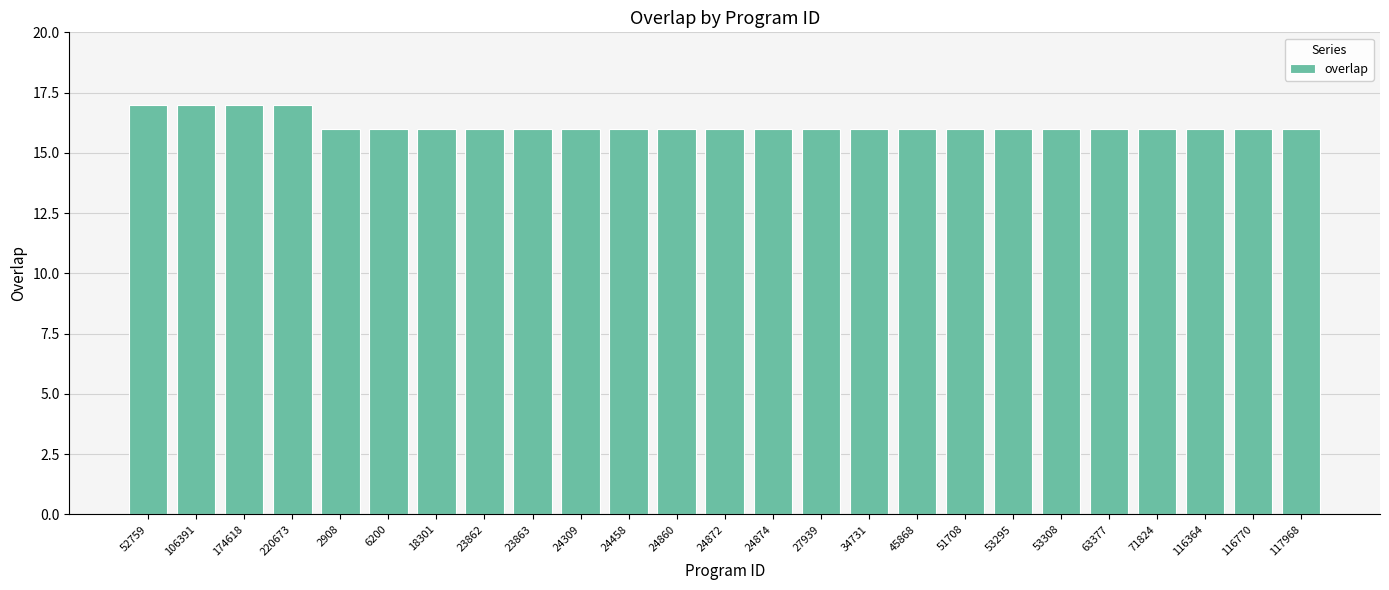

What is the maximum value shown in the chart?

17